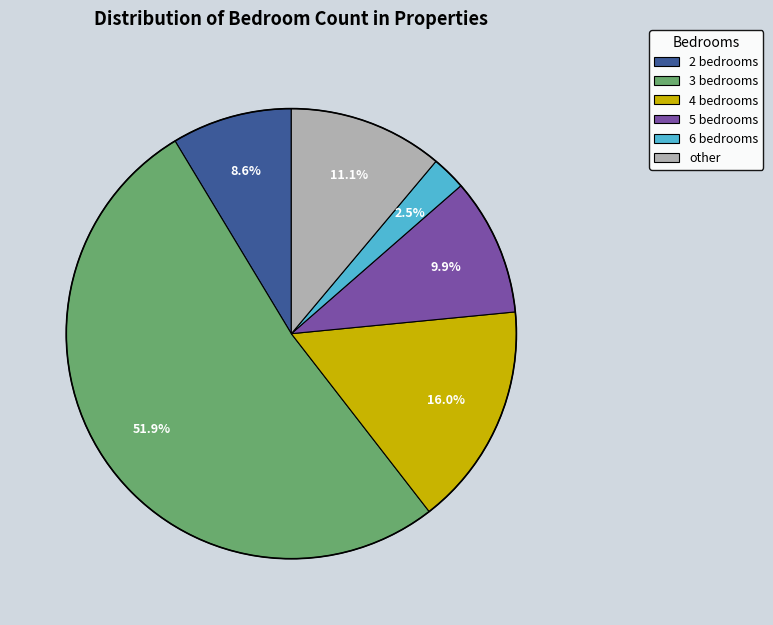

Rank the categories by value from highest to lowest.

3 bedrooms, 4 bedrooms, other, 5 bedrooms, 2 bedrooms, 6 bedrooms